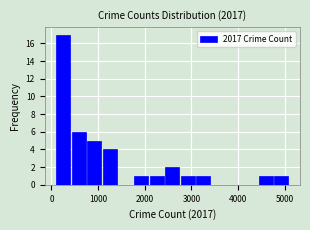

Read against the x-axis, roughly where is the centre of the tallest bar?

300